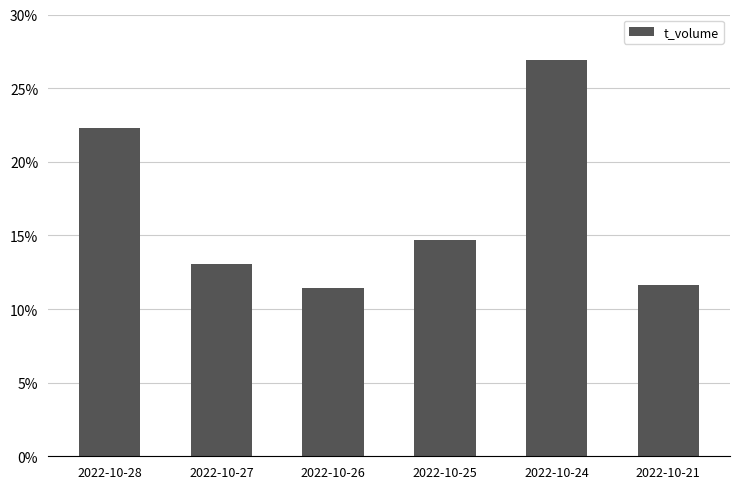

Are the bars horizontal?

No